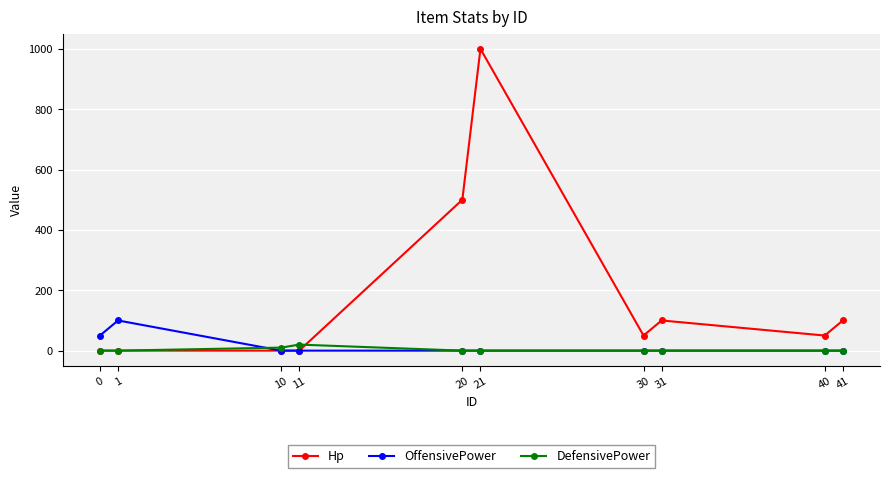

Which series changed the most between 31 and 40?

Hp